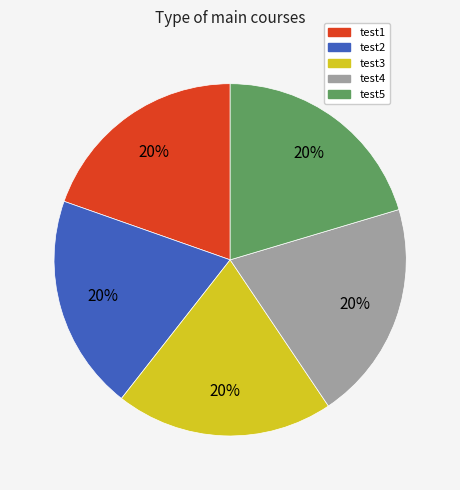

Do test3 and test4 together represent more than half of the pie?

No